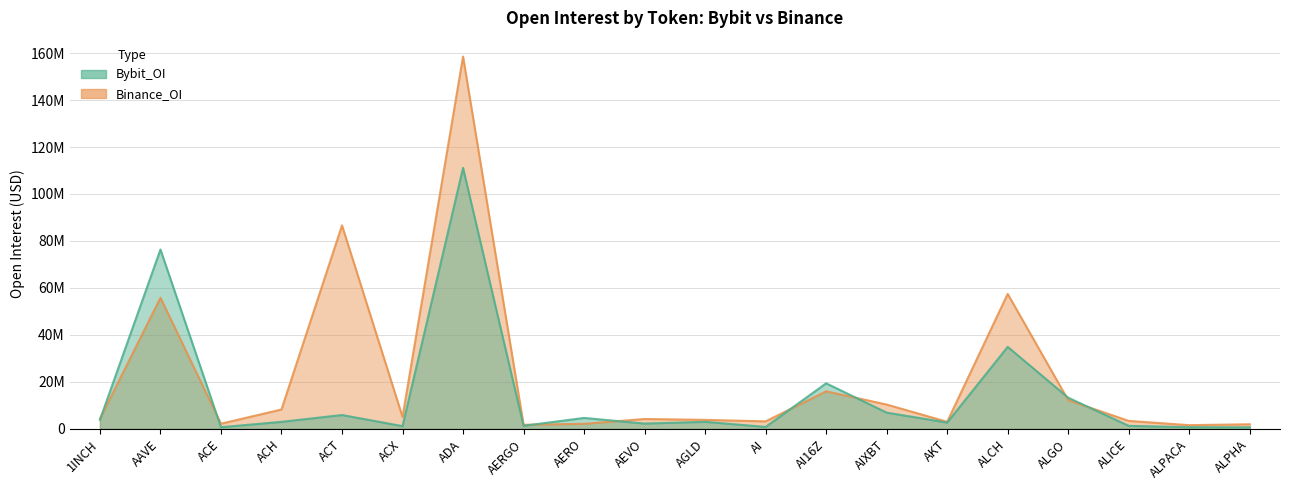

Which series has the largest total across all categories?

Binance_OI